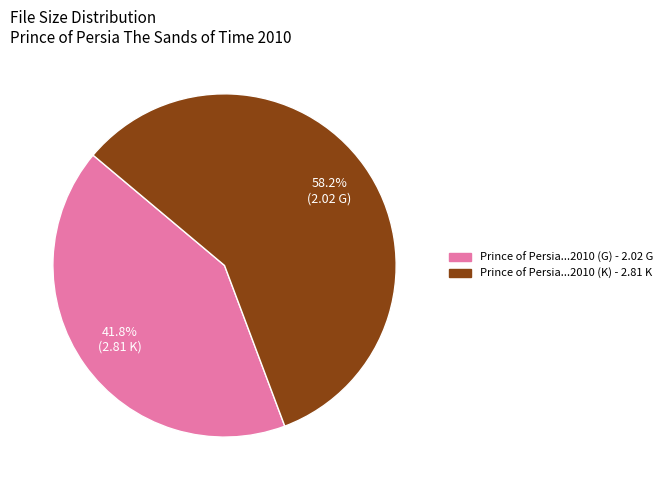

Which slice is the largest?

Prince of Persia...2010 (K) - 2.81 K